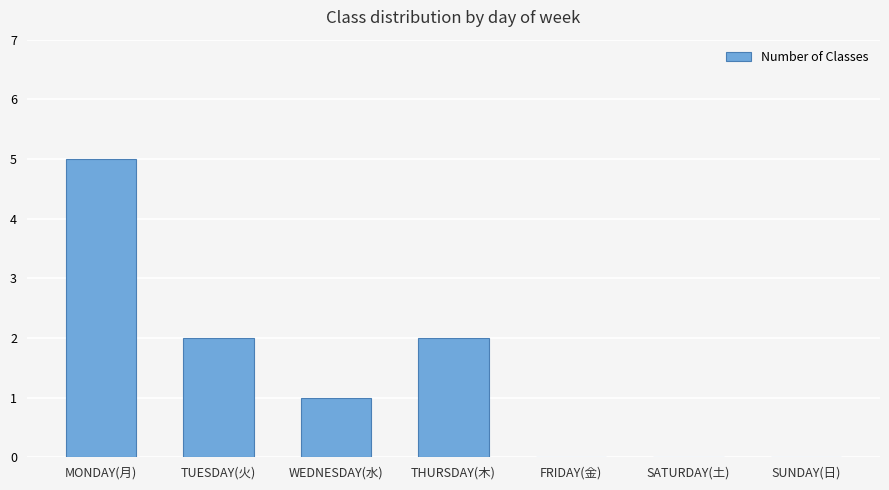

True or false: the data shows -3 at FRIDAY(金).

False